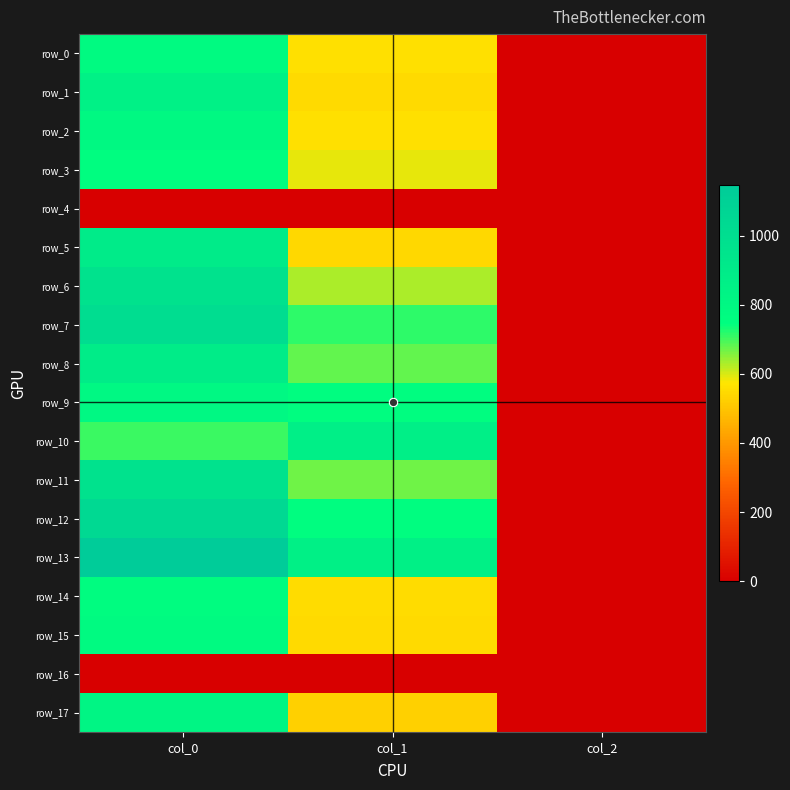

Count the number of data series in this chart.

18